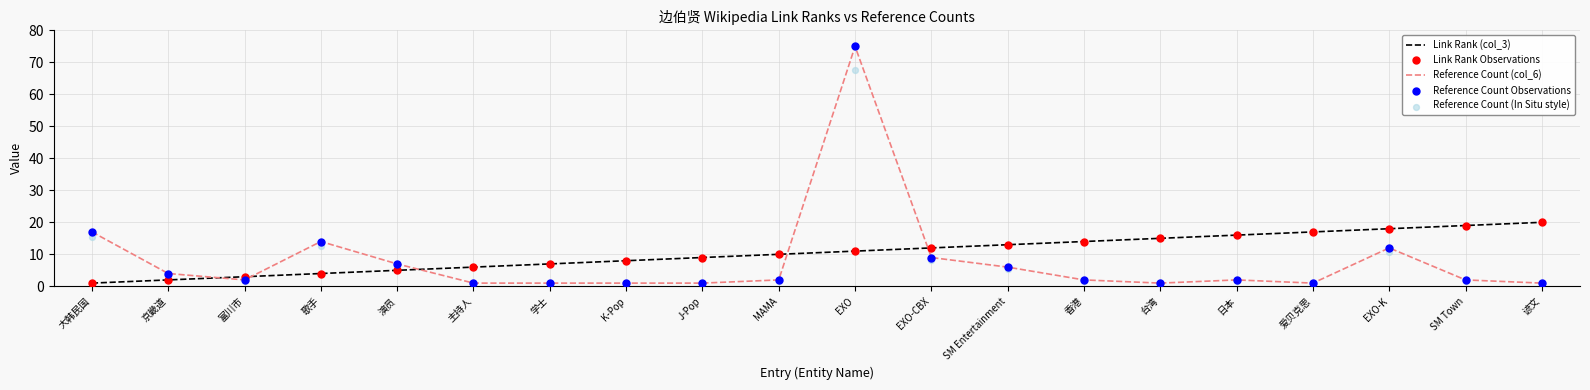

Which series contains the highest Y value?

Reference Count (col_6)